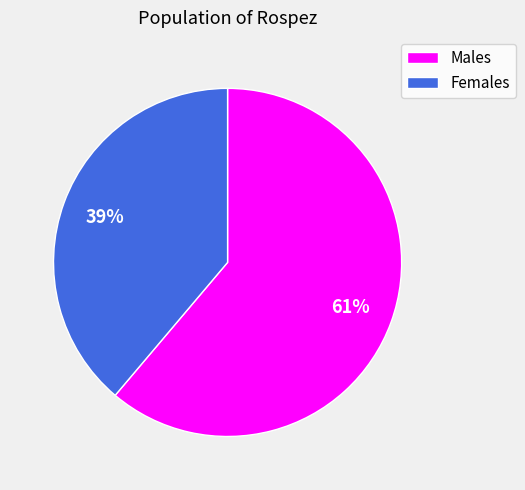

What is the smallest slice in the pie chart?

Females